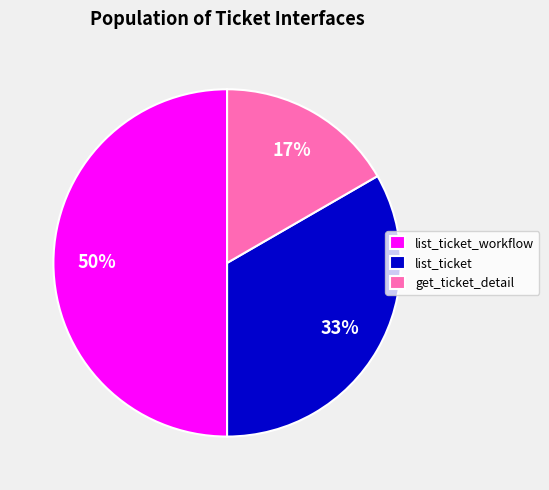

Which slice is the smallest?

get_ticket_detail